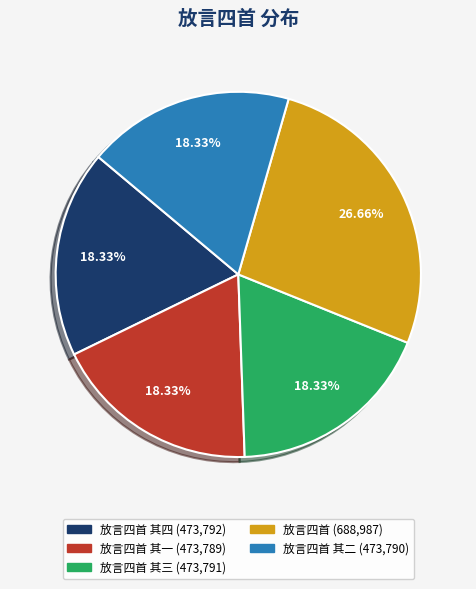

Does any single category account for the majority?

No